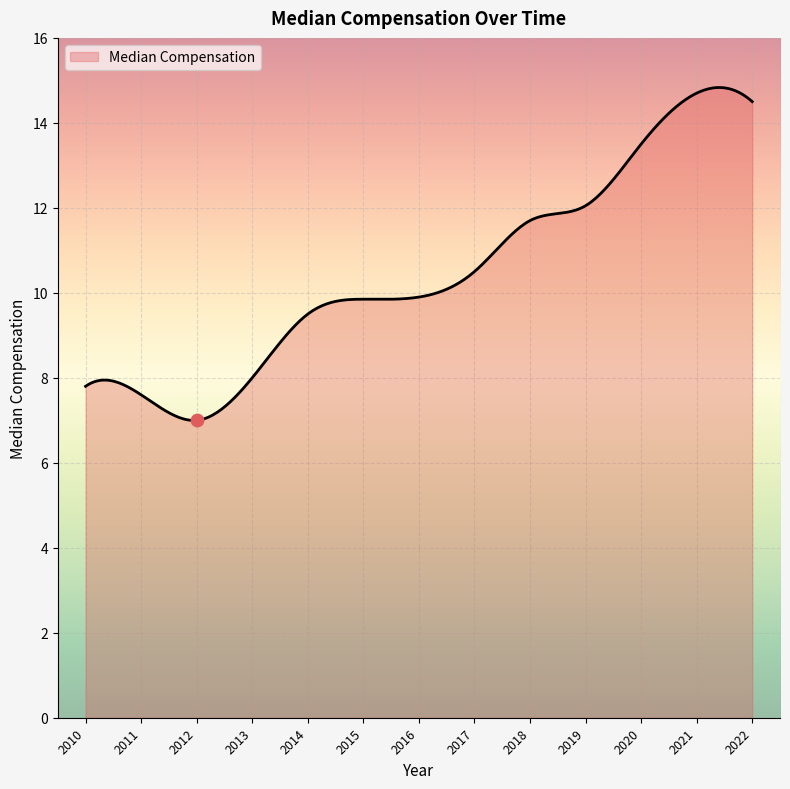

What is the ratio of the value at 2021 to the value at 2014?

1.5